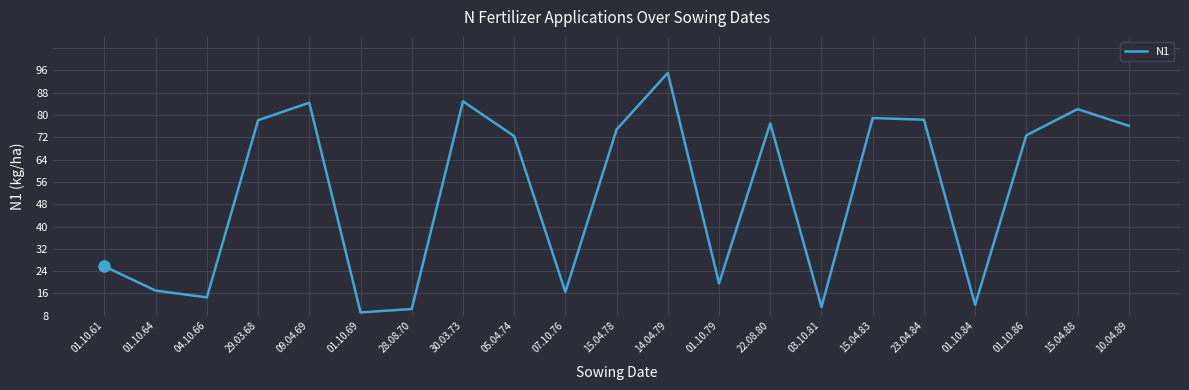

Does the chart have visible grid lines?

Yes